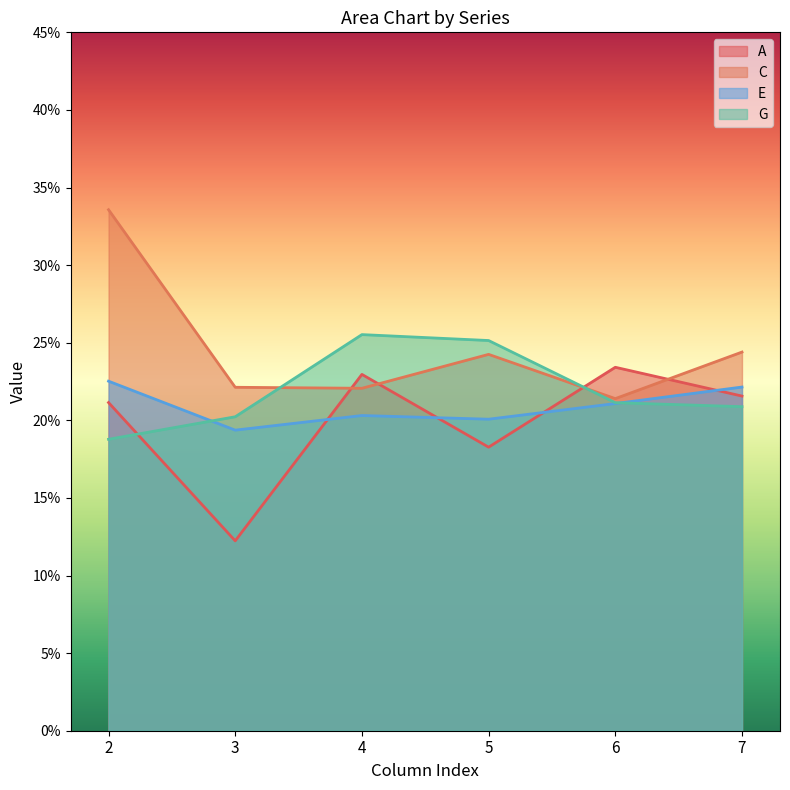

Is it true that E equals 0.2 at 4?

True